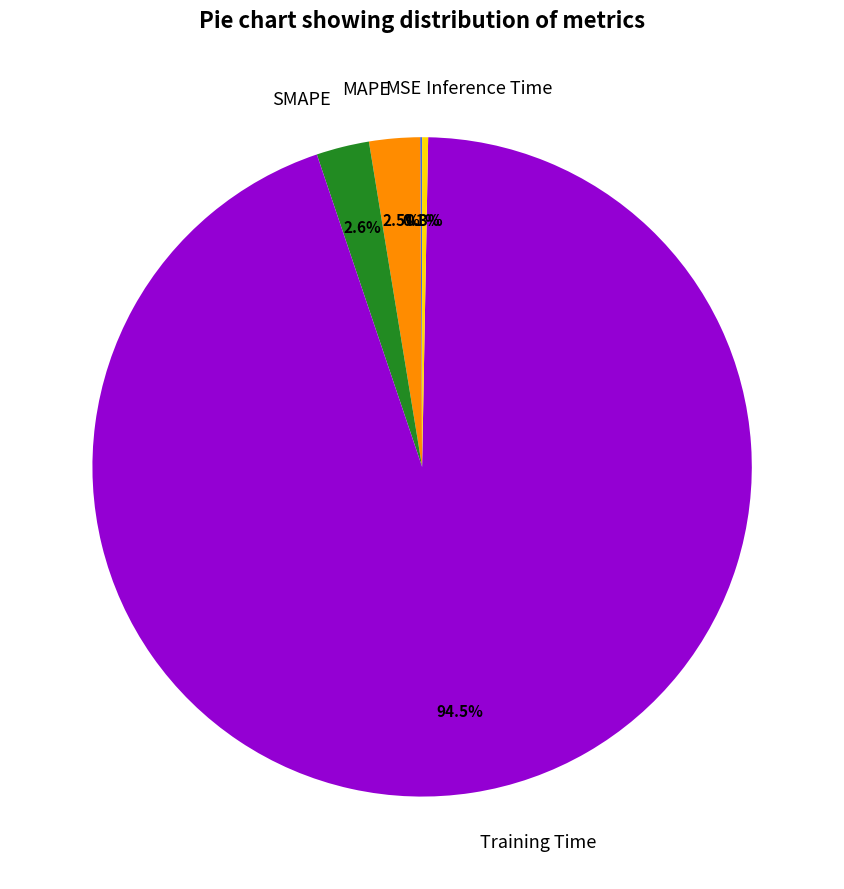

To the nearest percent, what is the combined percentage of Training Time and MAPE?

97%